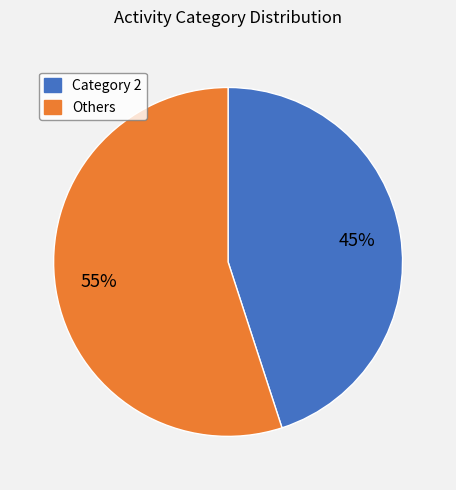

Count the number of slices in the pie.

2